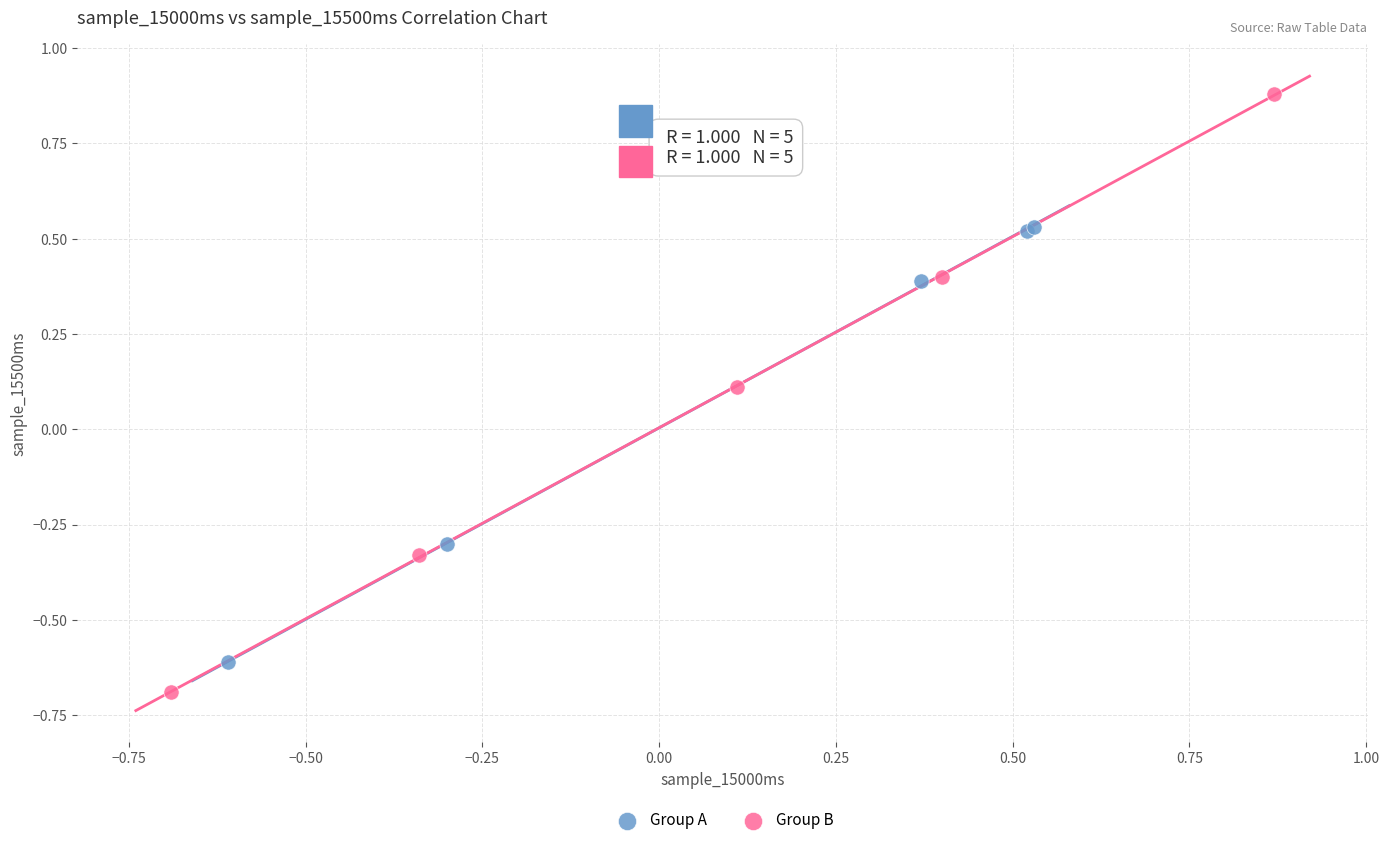

Which series contains the highest Y value?

Group B